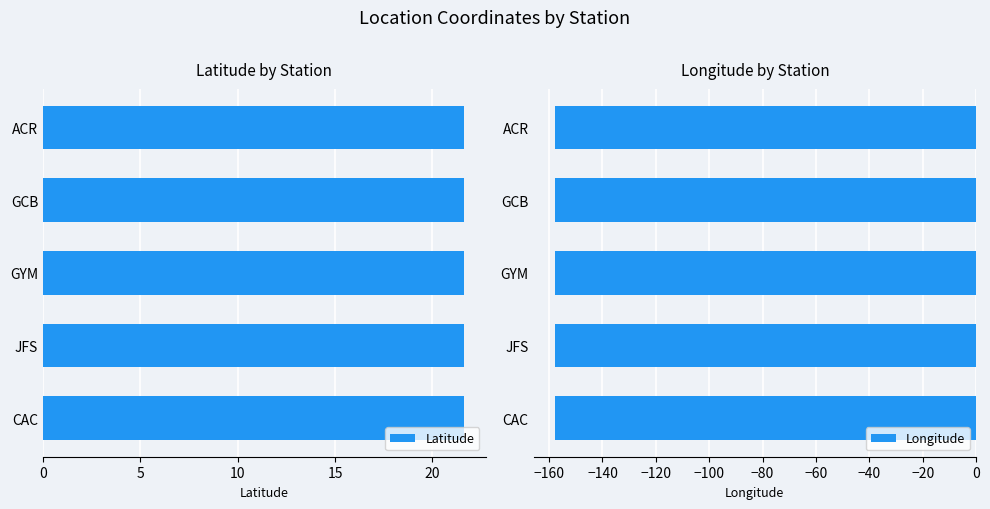

How many Latitude values are between 21 and 22?

5